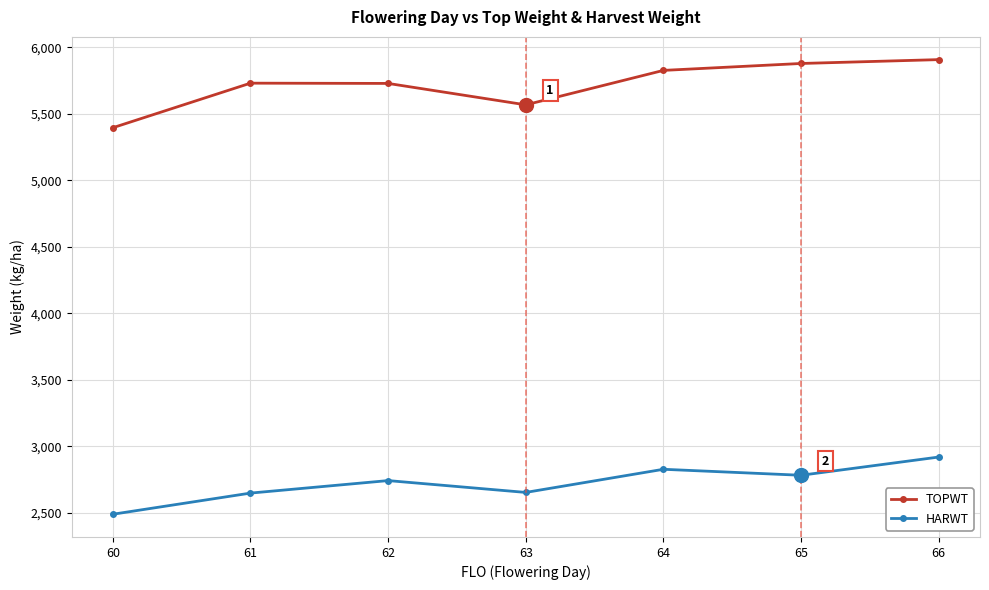

Rank the series by their maximum value, from highest to lowest.

TOPWT, HARWT